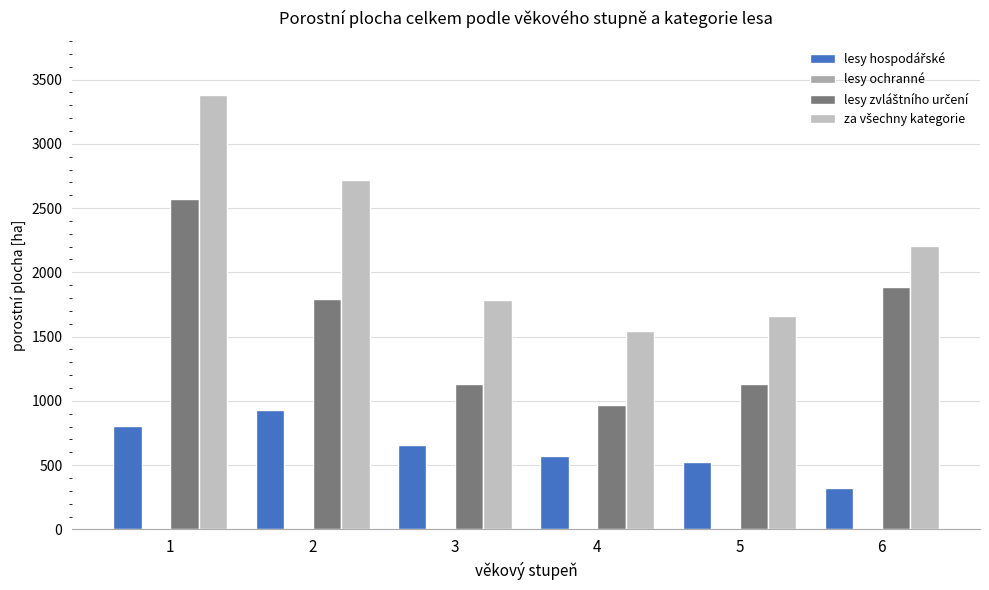

What is the sum of all lesy ochranné values?

25.3